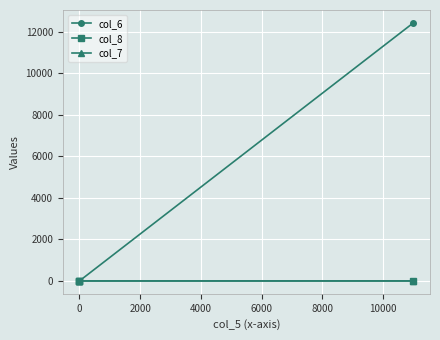

True or false: col_6 has more than 0 points higher than both neighbors.

False